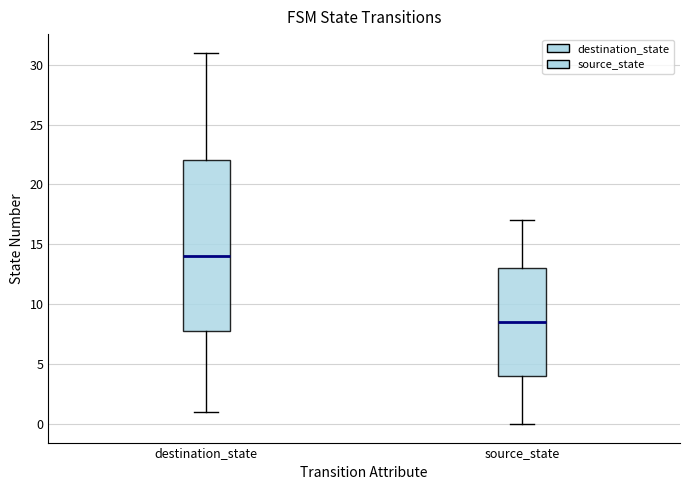

Where does the upper whisker of the box for destination_state end on the y-axis? The values are not printed on the chart, so give them approximately, as read against the axis.

31.0